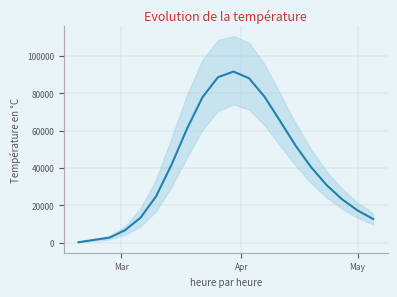

How many interior local peaks (higher than both neighbors) does the data have?

1